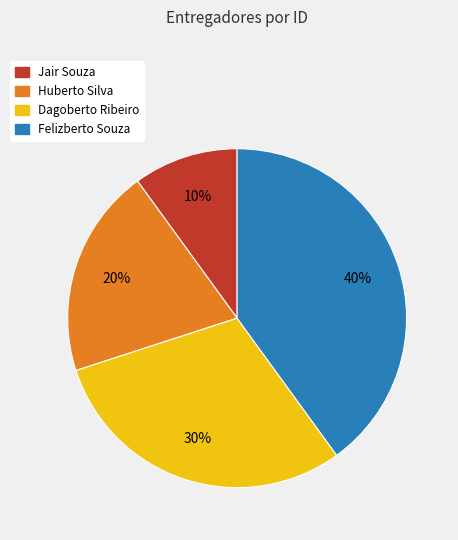

How many segments does this pie chart have?

4